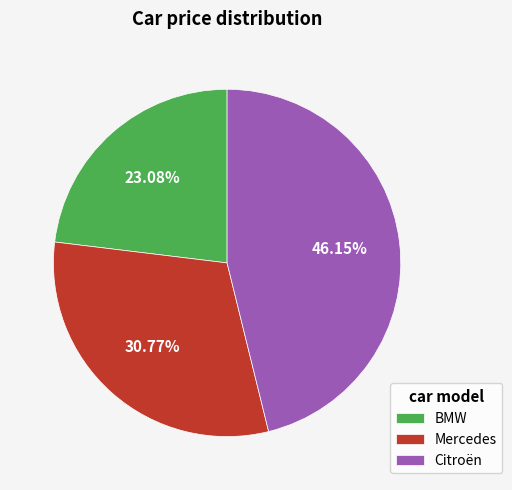

Is there a majority slice in this chart?

No